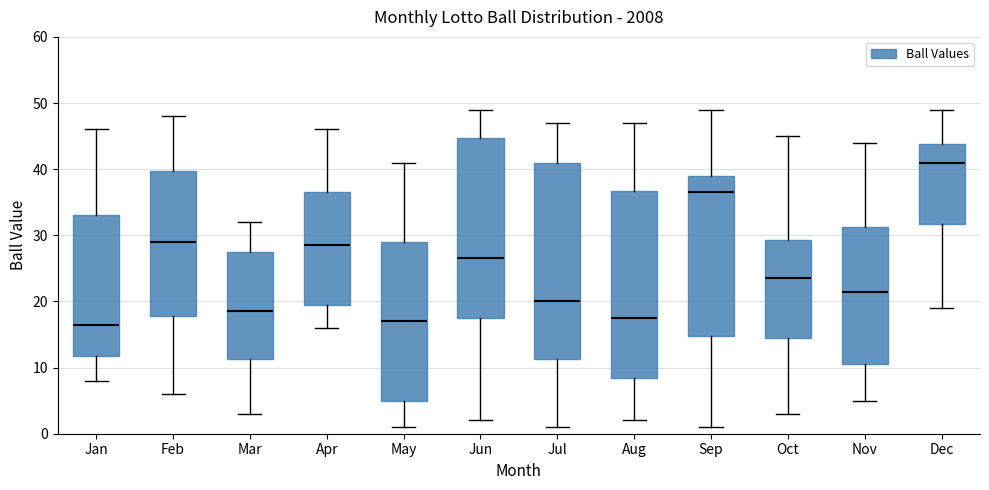

Which box is the tallest, from its lower edge to its upper edge?

Jul